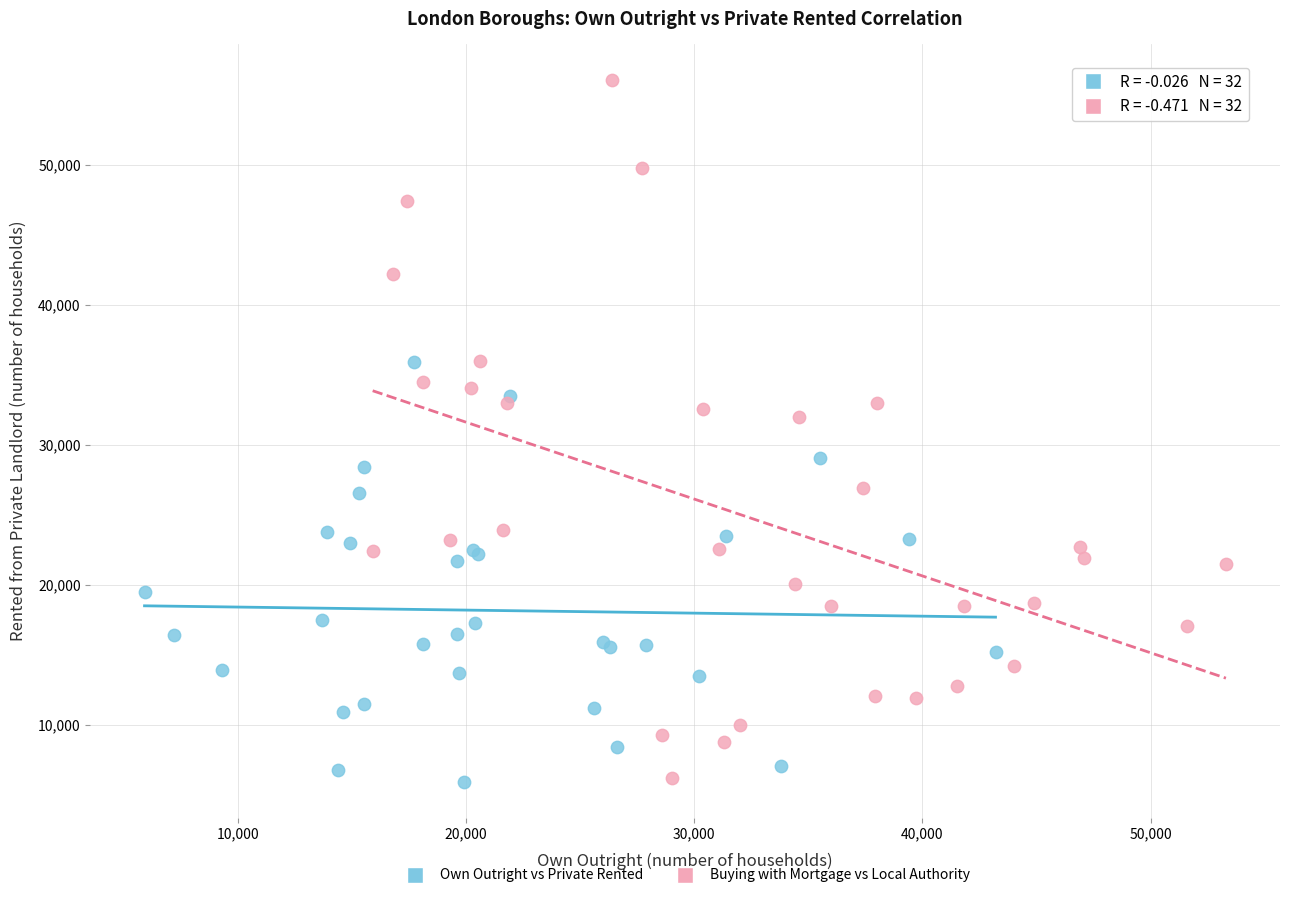

Which series contains the highest Y value?

Buying with Mortgage vs Local Authority